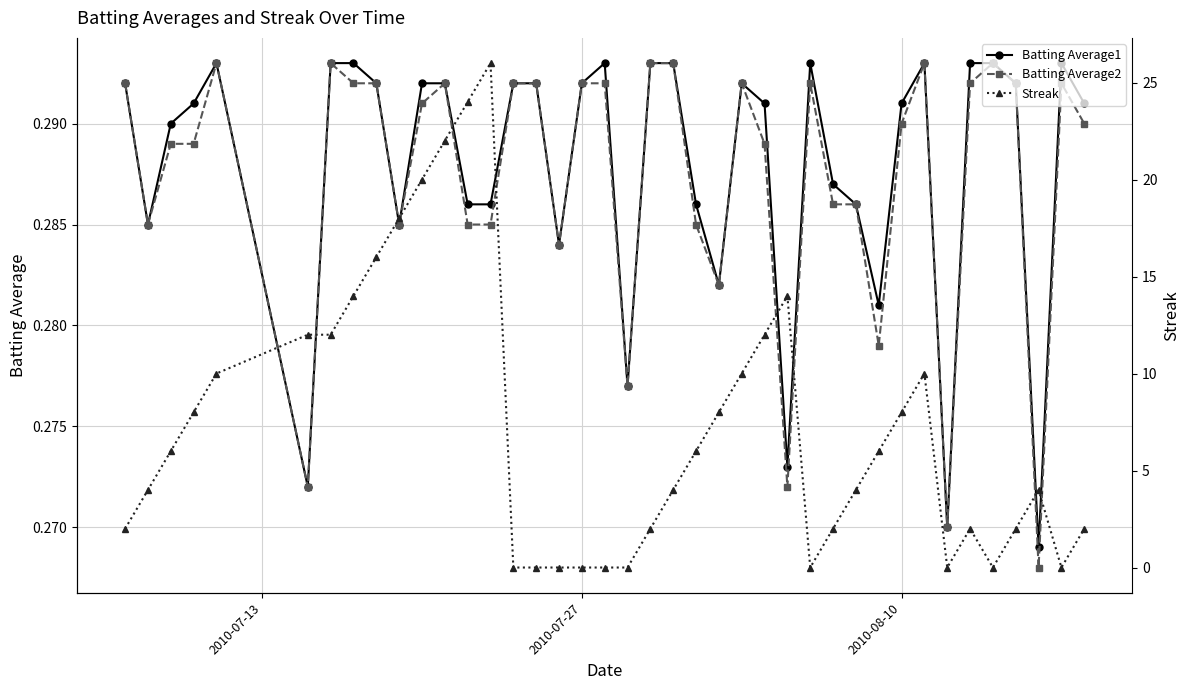

How many Batting Average2 values are between 0 and 1?

40